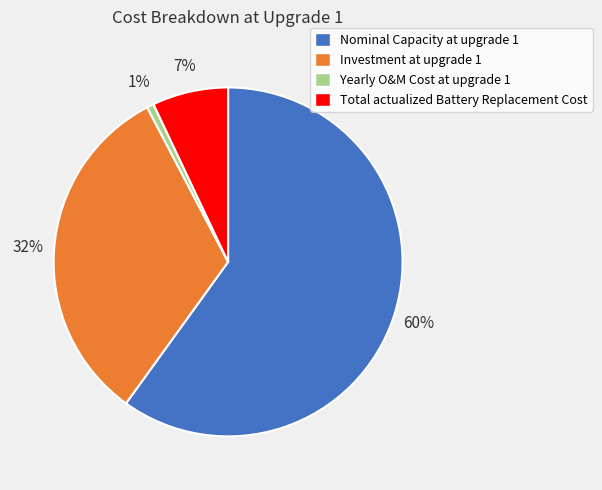

Rank the categories by value from lowest to highest.

Yearly O&M Cost at upgrade 1, Total actualized Battery Replacement Cost, Investment at upgrade 1, Nominal Capacity at upgrade 1